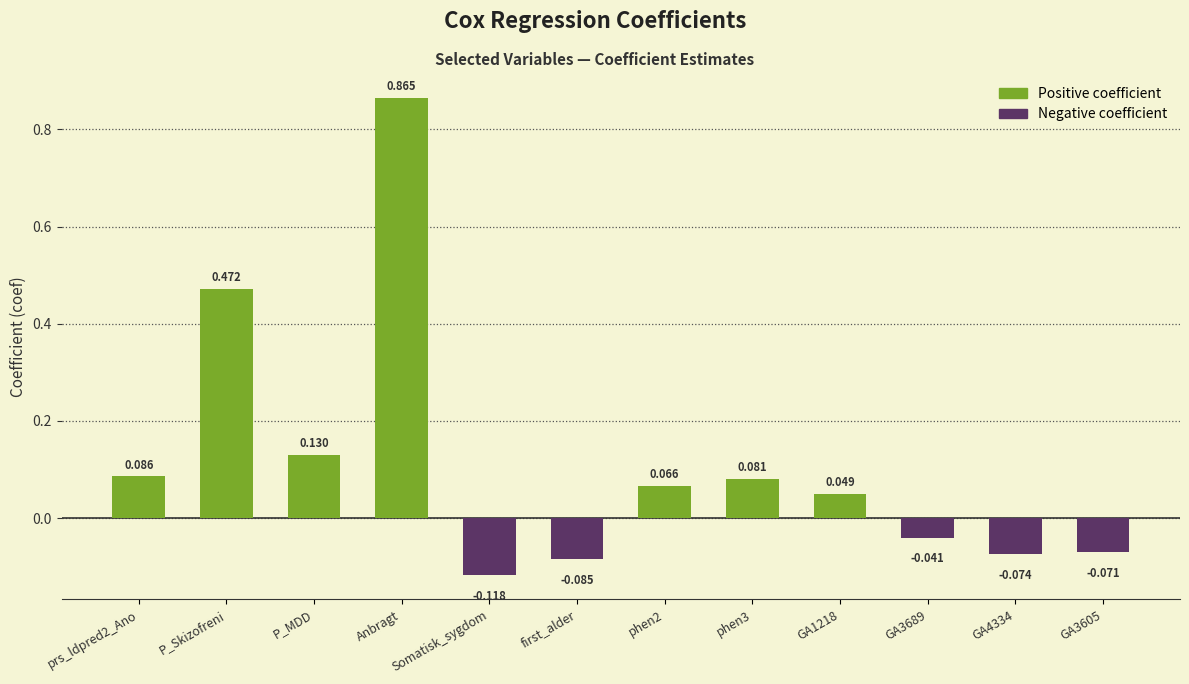

What is the label of the 10th bar from the right?

P_MDD